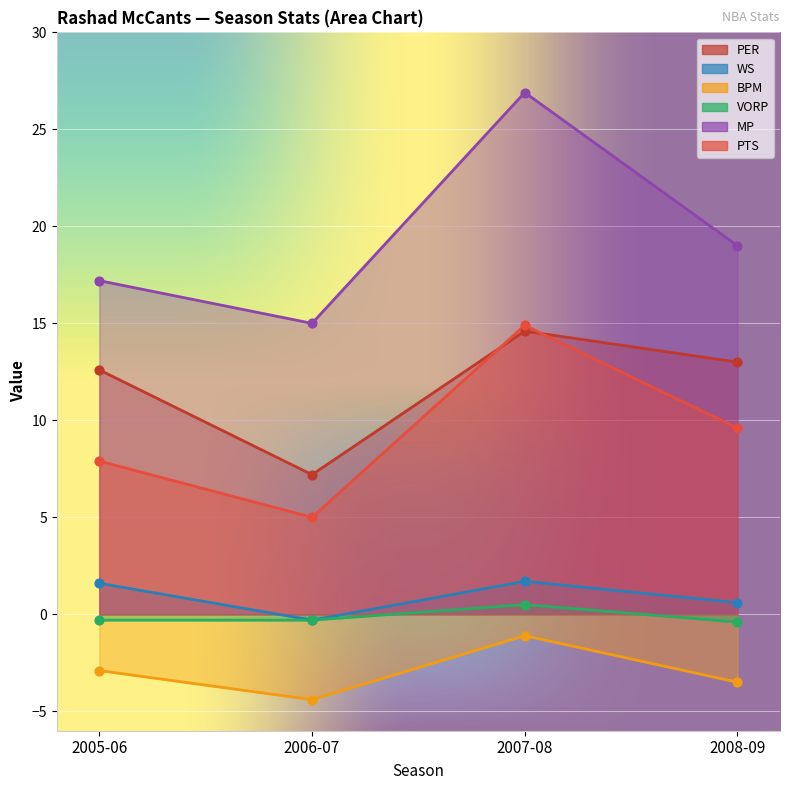

Which series contains the lowest Y value?

BPM